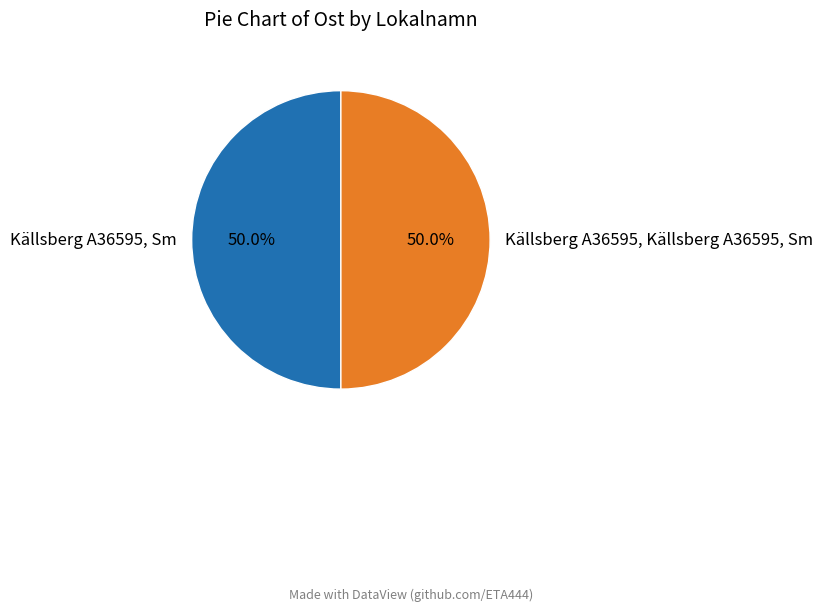

Is the sum of Källsberg A36595, Källsberg A36595, Sm and Källsberg A36595, Sm greater than half?

Yes